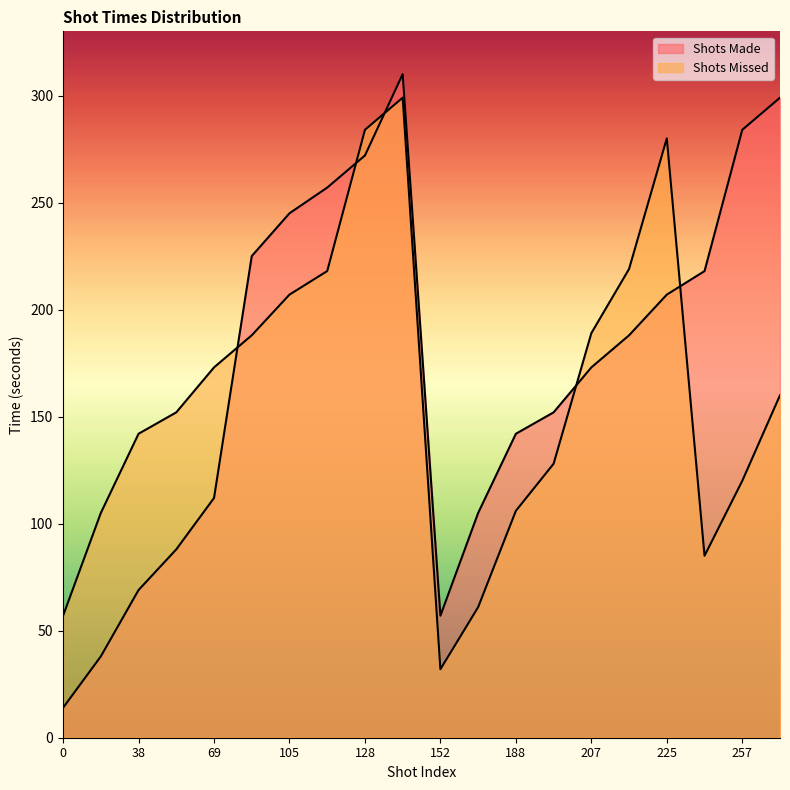

How many interior local peaks does the Shots Missed series have?

2